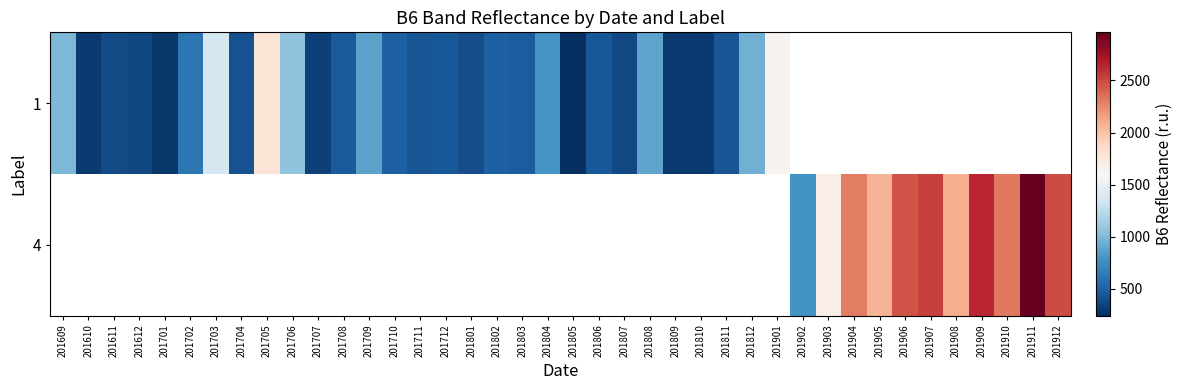

Between 201704 and 201908, which is larger?

201908